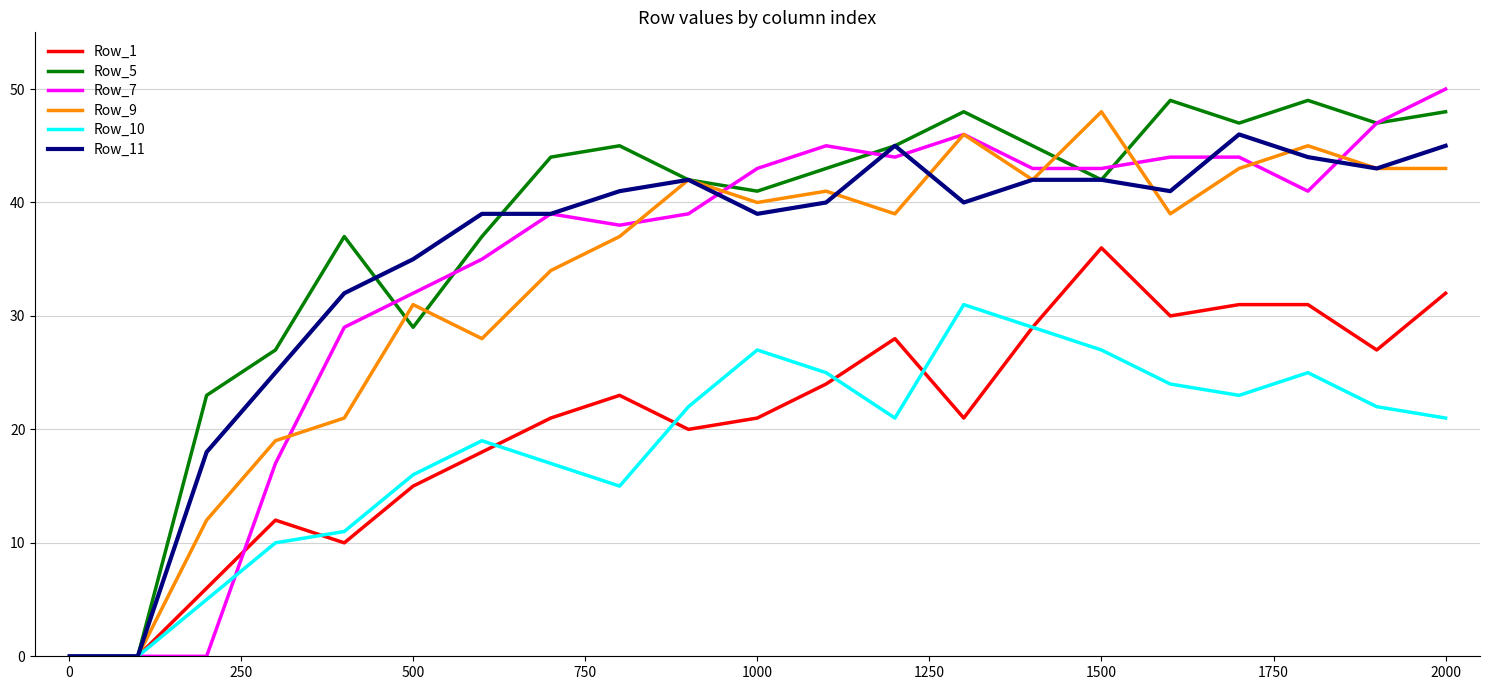

What are all the series names shown in the legend?

Row_1, Row_5, Row_7, Row_9, Row_10, Row_11